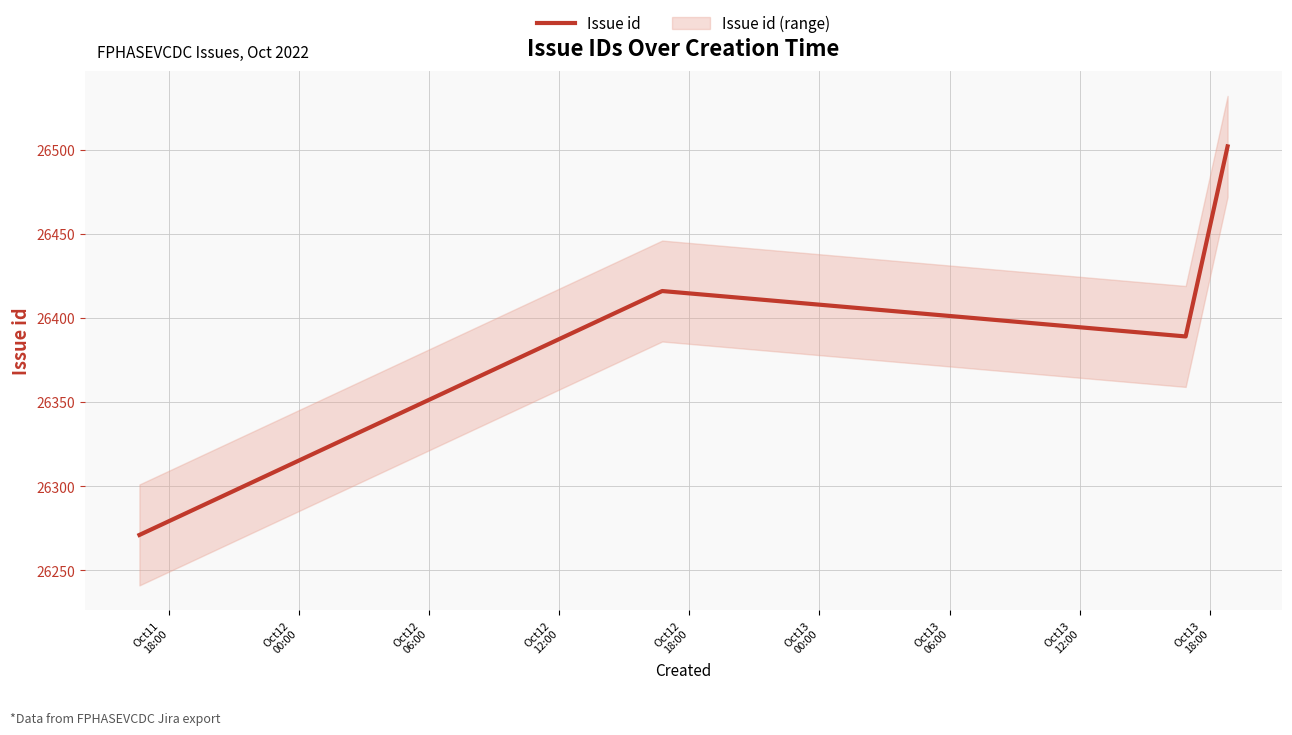

Reading left to right, extract all data points from this chart.

26271	26416	26389	26502